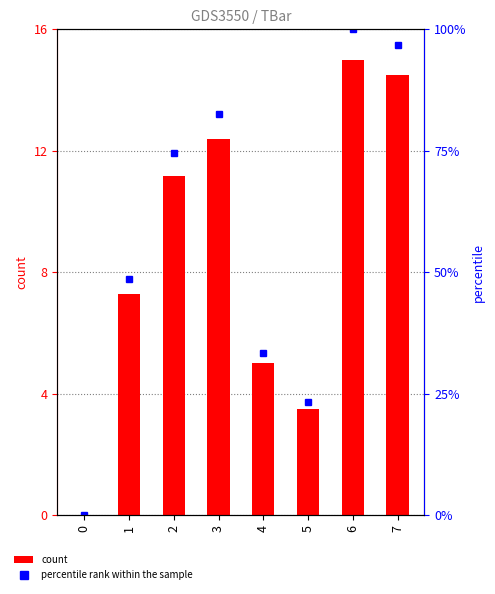

What is the greatest value displayed?

100.0